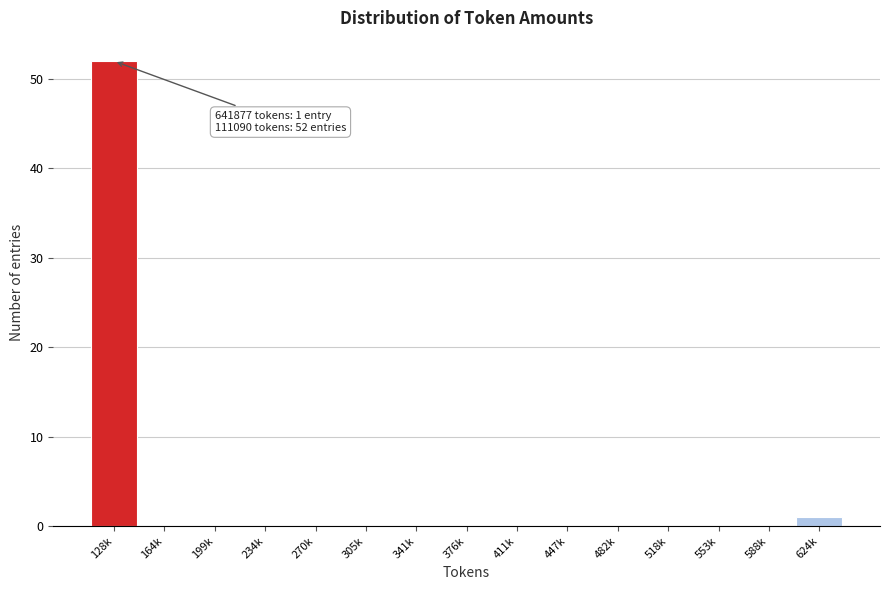

Reading right to left, what are all the values shown in this chart?

624k=1	588k=0	553k=0	518k=0	482k=0	447k=0	411k=0	376k=0	341k=0	305k=0	270k=0	234k=0	199k=0	164k=0	128k=52